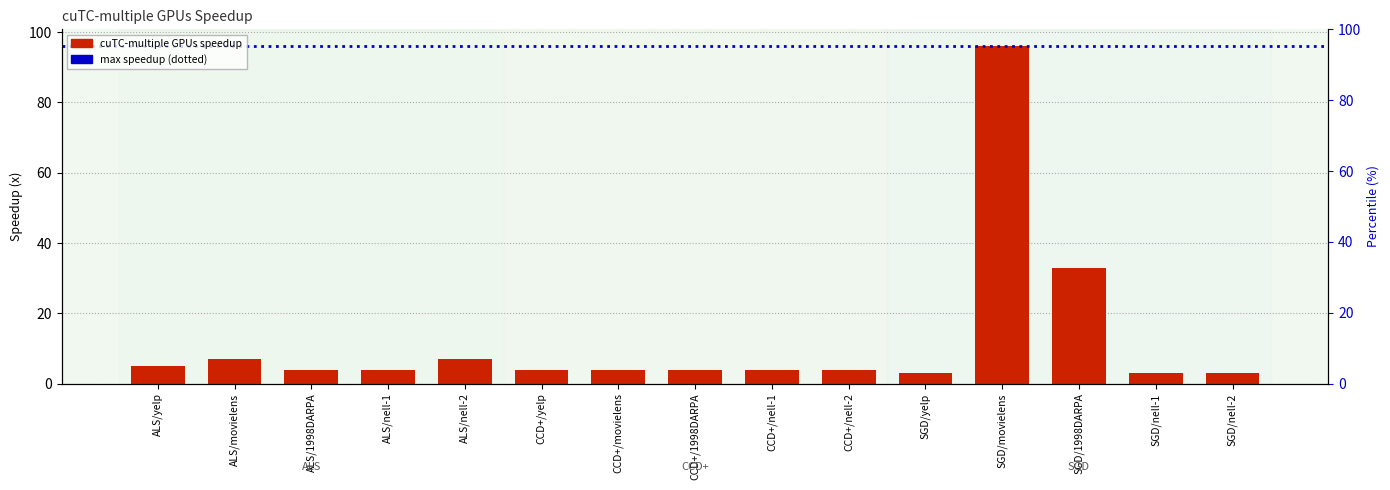

Where is the data nearest to the value 49?

SGD/1998DARPA